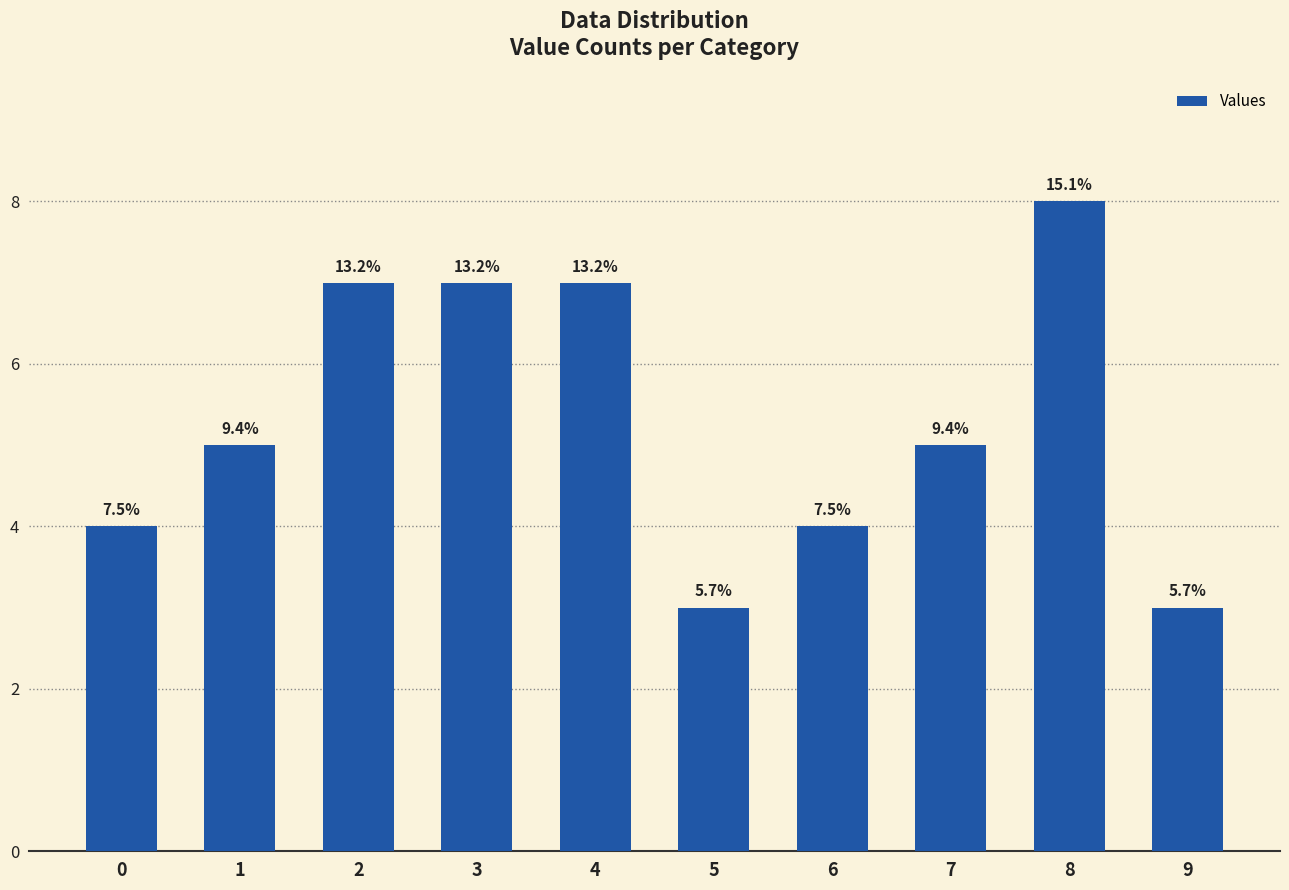

Reading left to right, list all the values displayed in this chart.

0=4	1=5	2=7	3=7	4=7	5=3	6=4	7=5	8=8	9=3